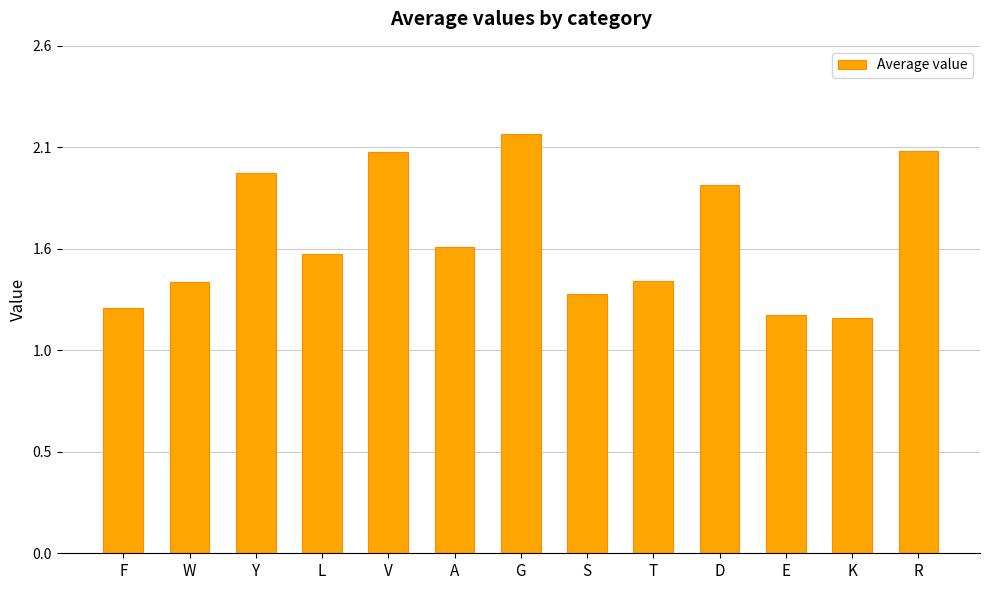

The chart shows a value of 1.8 at S. True or false?

False